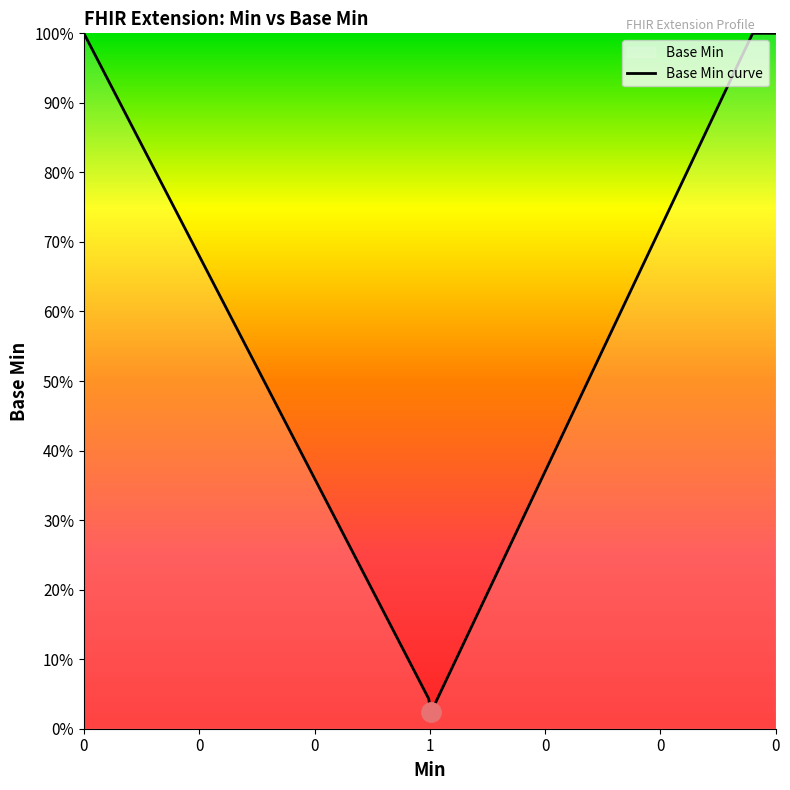

What is the sum of the values at 1 and 0?

1